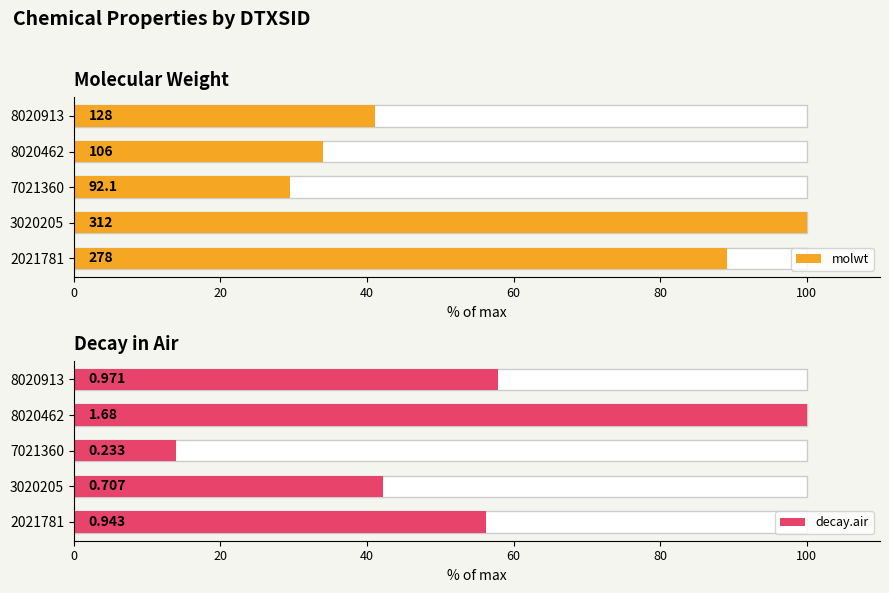

Does the chart contain any negative values?

No